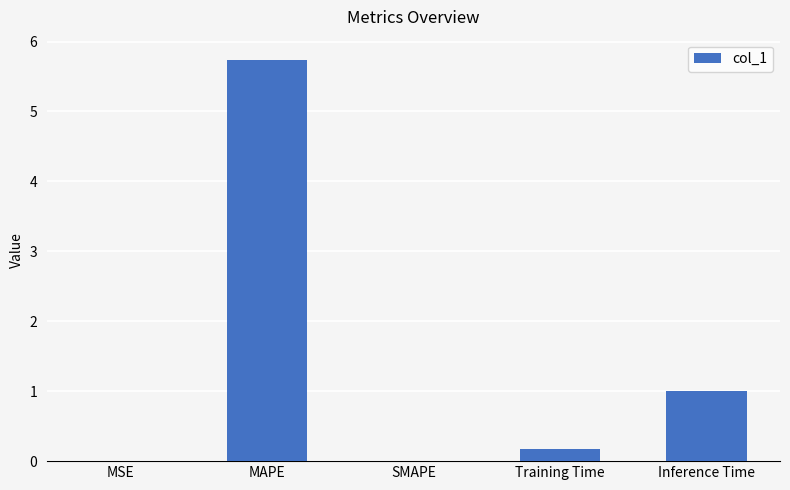

The chart shows a value of 5.7 at MAPE. True or false?

True